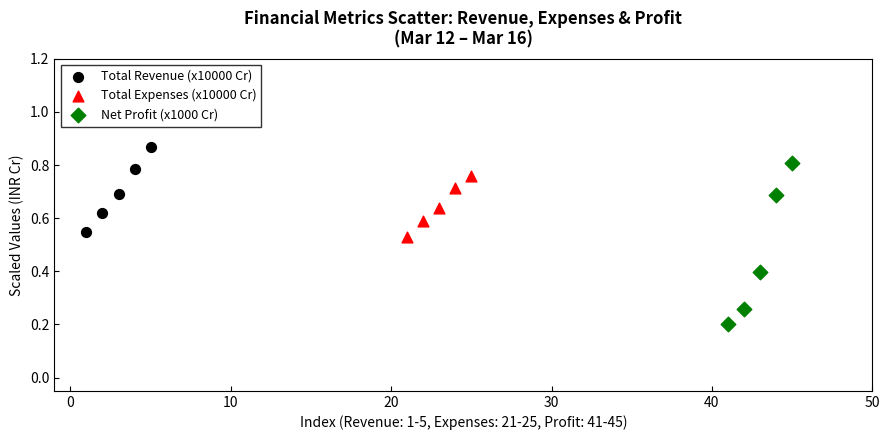

Which series has the widest spread of Y values?

Net Profit (x1000 Cr)